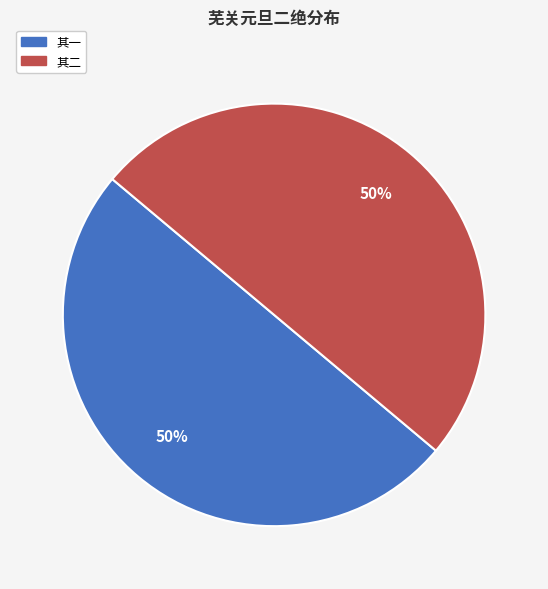

To the nearest percent, what is the combined percentage of 其一 and 其二?

100%